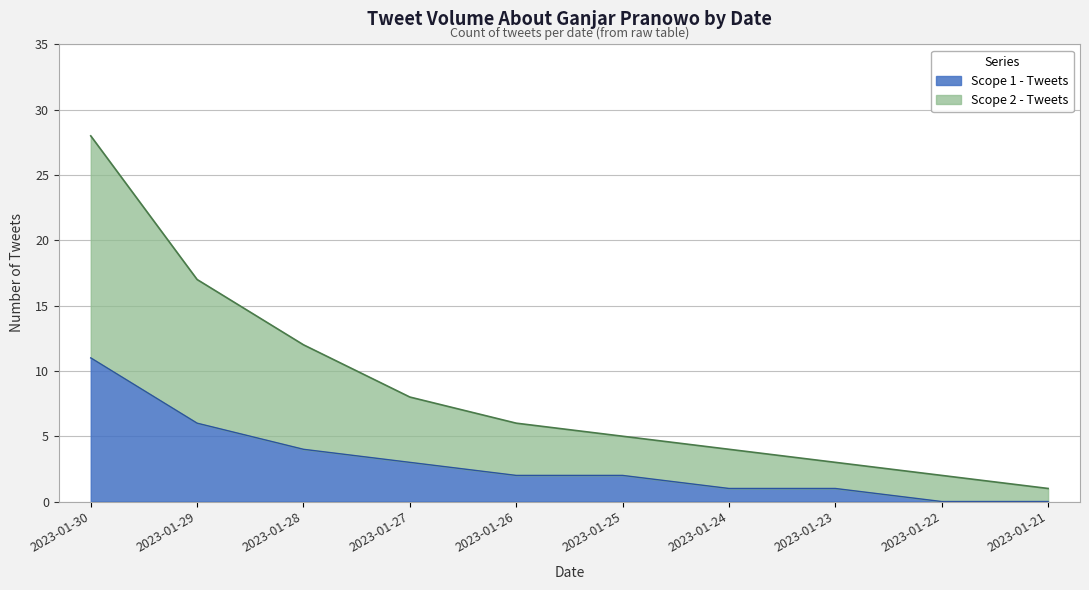

How many data points does each series have?

10